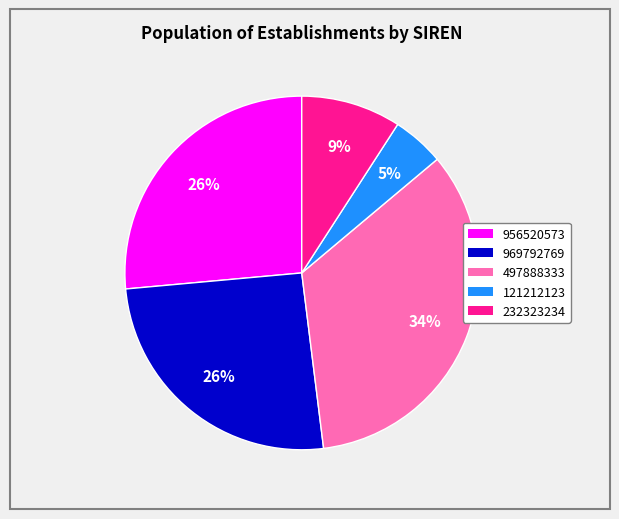

Between 497888333 and 969792769, which is larger?

497888333